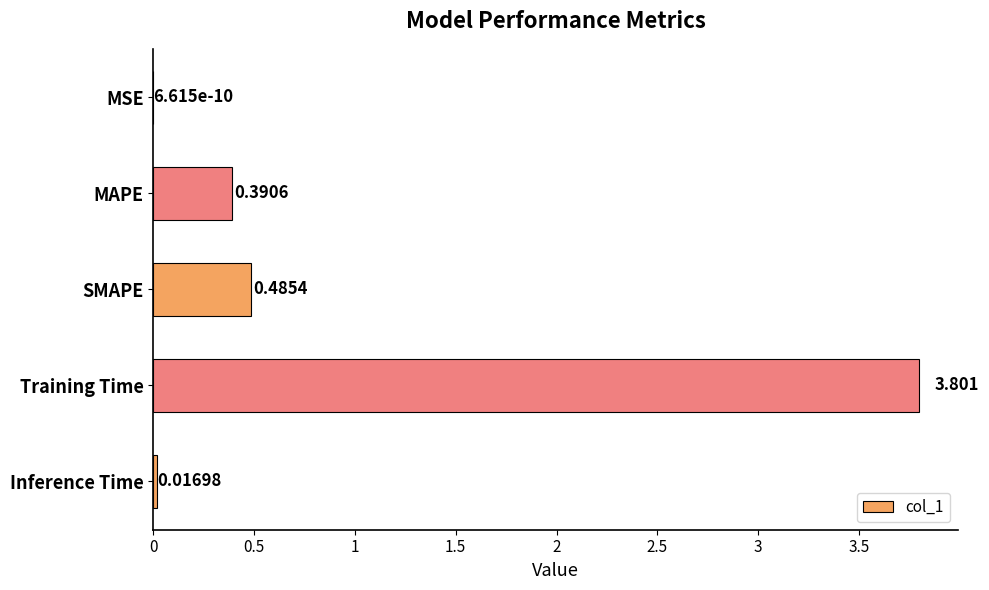

Which has a higher value, MAPE or SMAPE?

SMAPE